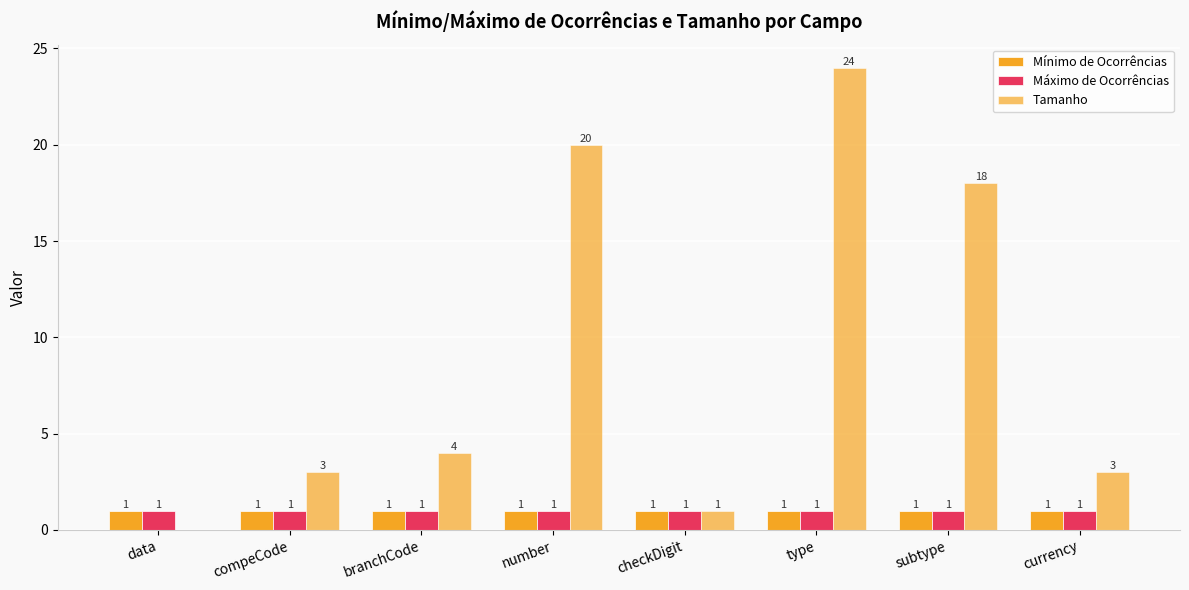

What is the total value across all series at compeCode?

5